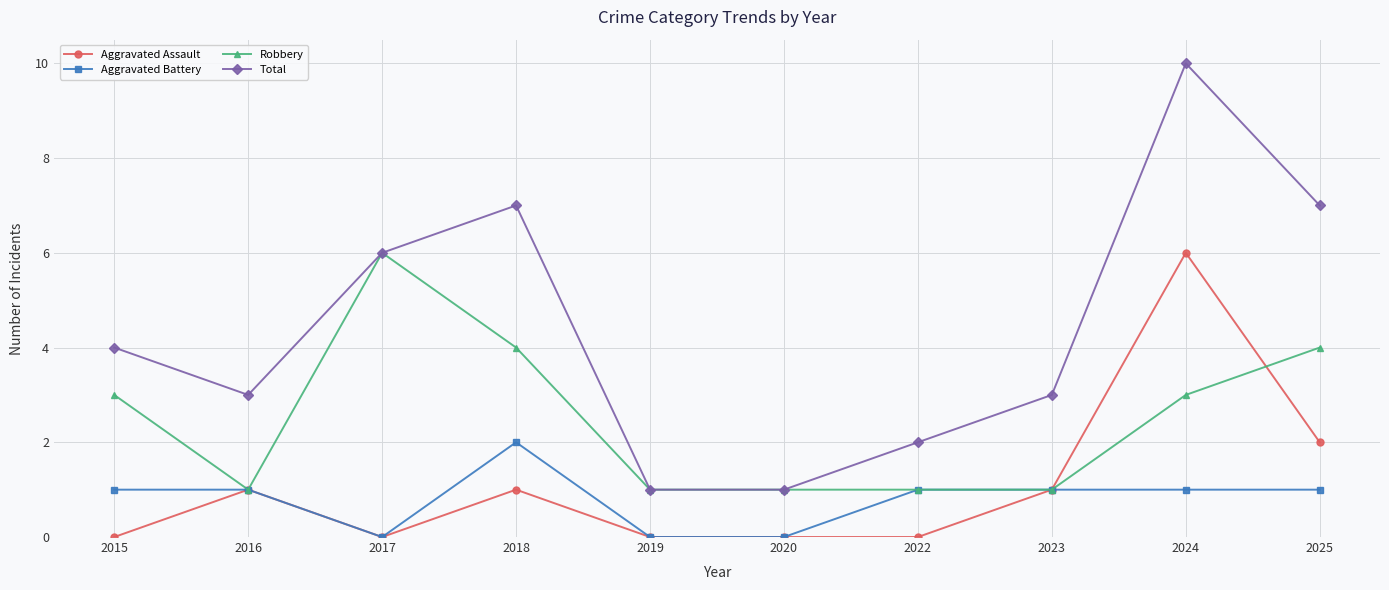

What is the total value across all series at 2025?

14